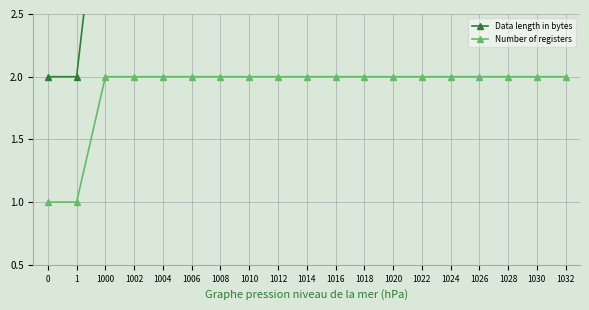

True or false: Data length in bytes and Number of registers cross at least once.

False